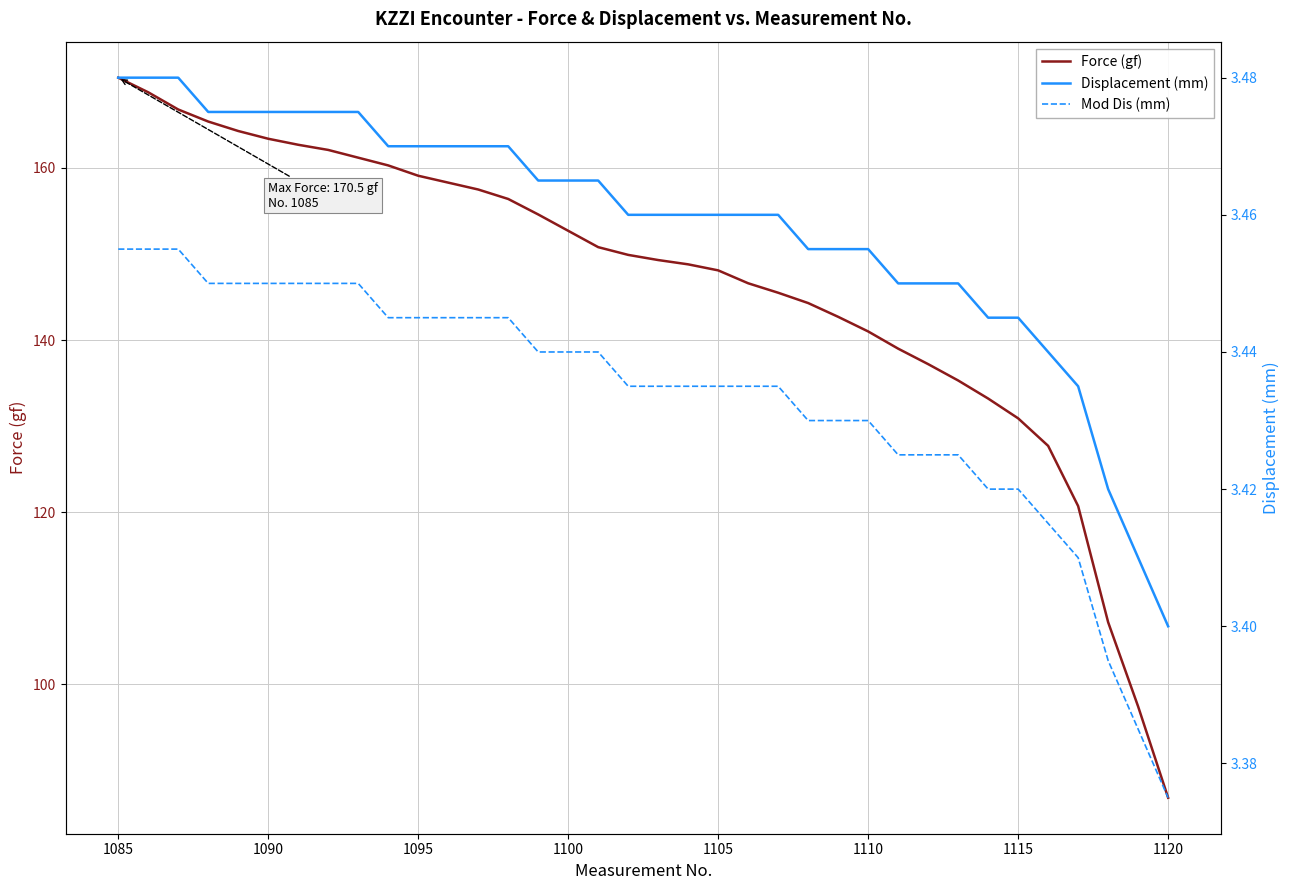

Is the value of Displacement (mm) at 28 greater than the value of Force (gf) at 30?

No